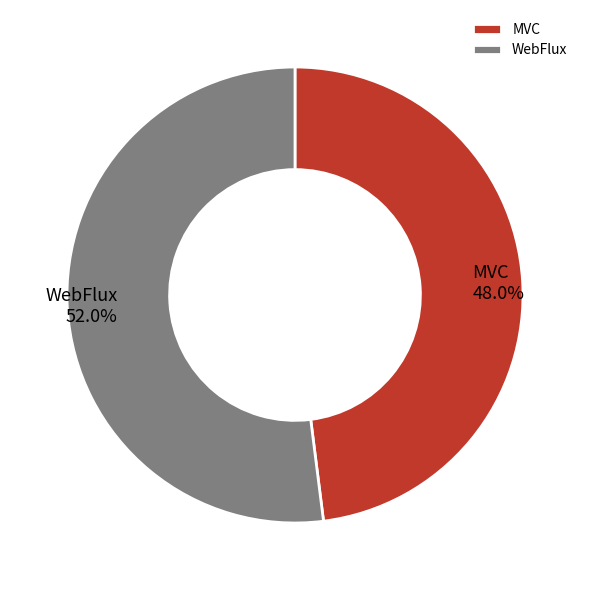

Does any single category account for the majority?

Yes